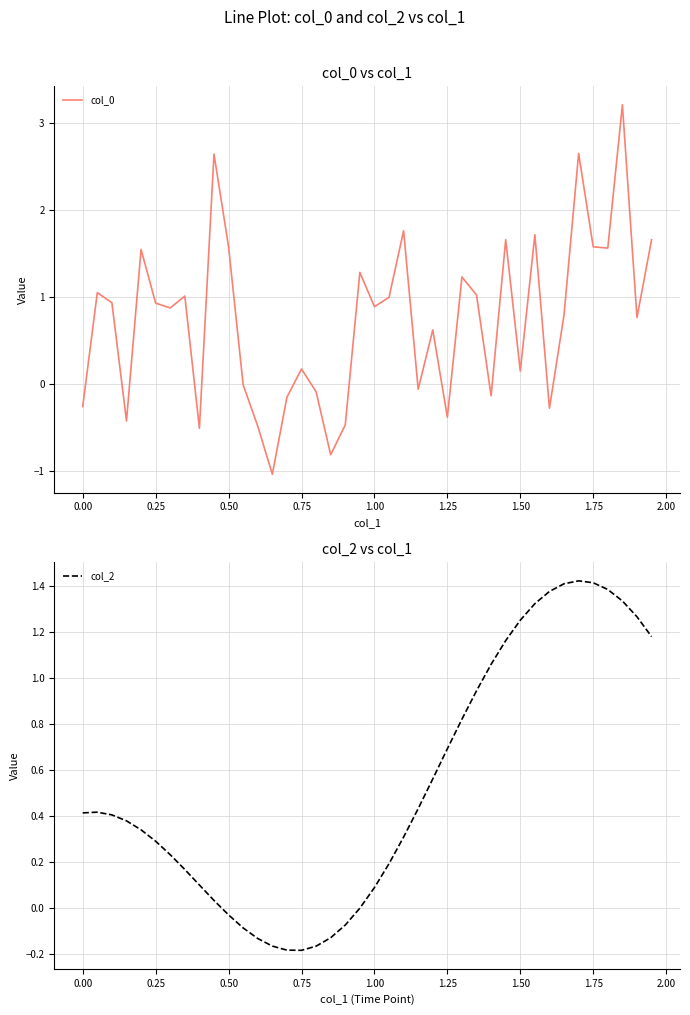

Which series has the largest total across all categories?

col_0